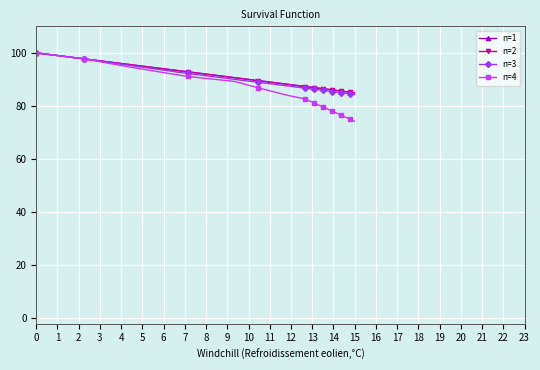

Is this an area chart (filled region under the line)?

No